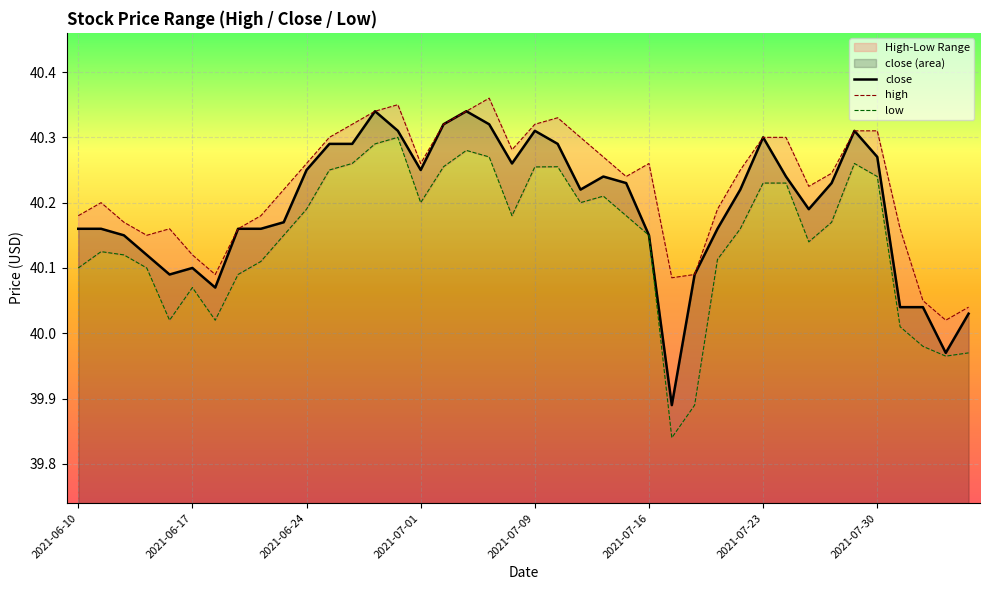

Is it true that close equals 9.1 at 2021-06-24?

False